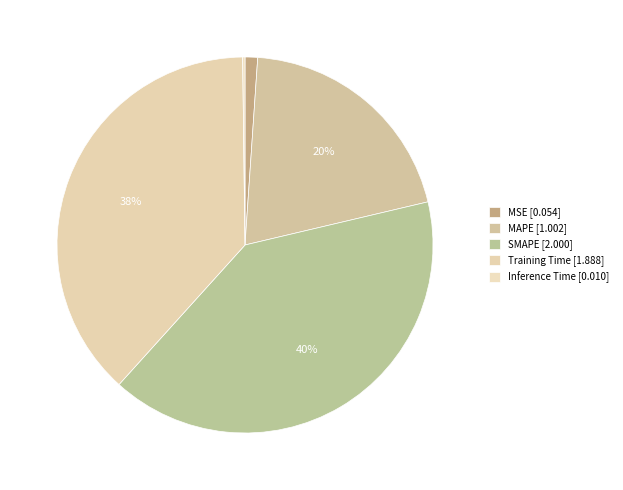

To the nearest percent, what is the average slice percentage?

20%